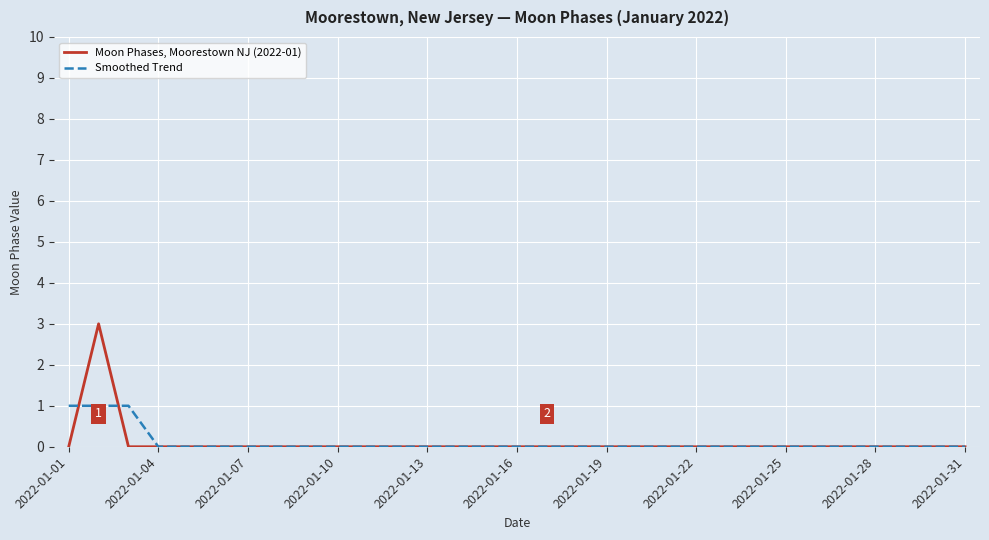

What is the maximum value for Moon Phases, Moorestown NJ (2022-01)?

3